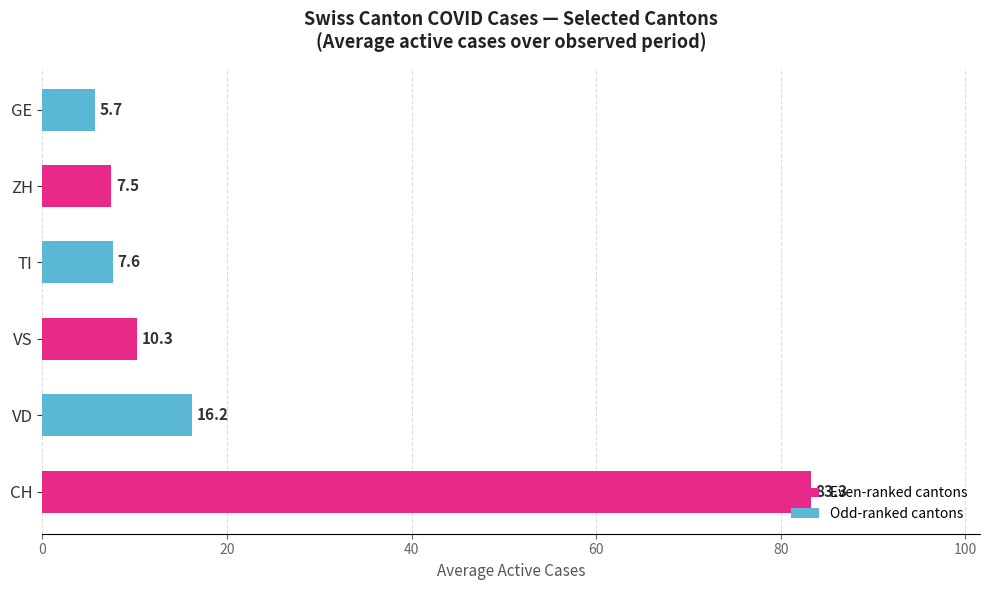

The chart shows a value of 5.7 at GE. True or false?

True